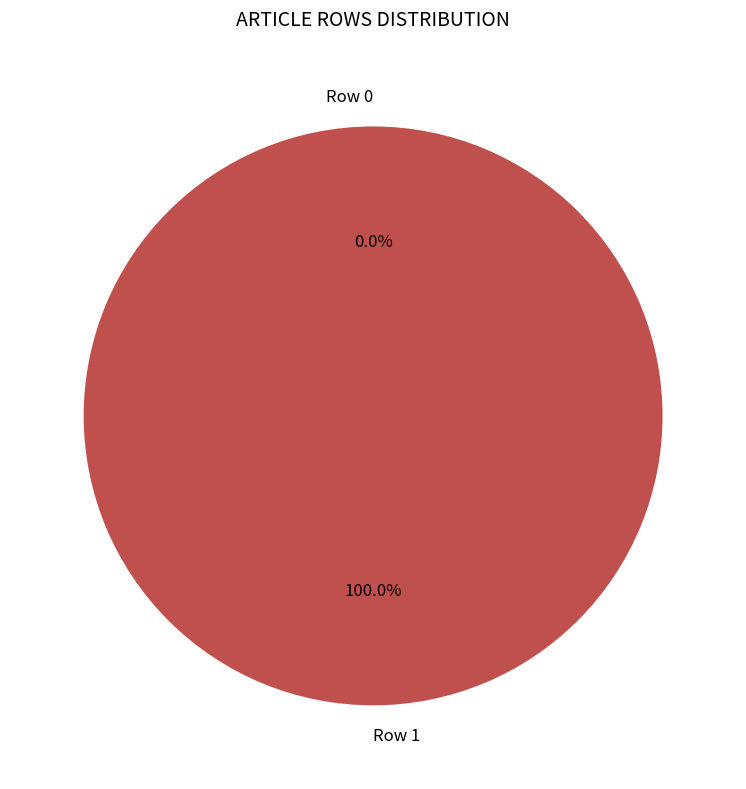

What is the total percentage of Row 0 and Row 1?

100.0%